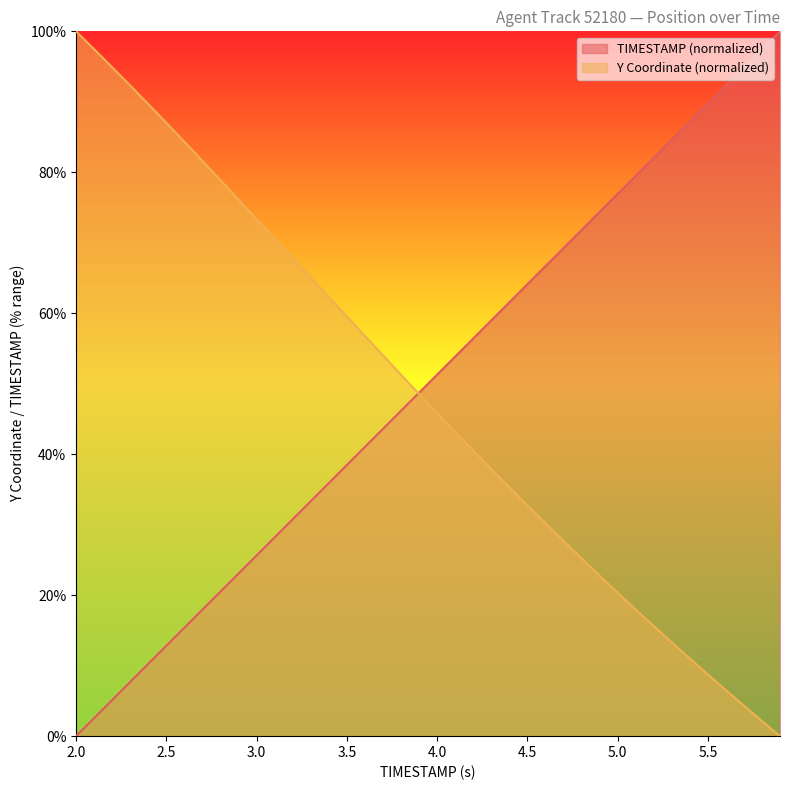

Reading left to right, what are all the values shown in this chart?

TIMESTAMP: 0.0	2.6	5.1	7.7	10.3	12.8	15.4	17.9	20.5	23.1	25.6	28.2	30.8	33.3	35.9	38.5	41.0	43.6	46.2	48.7	51.3	53.8	56.4	59.0	61.5	64.1	66.7	69.2	71.8	74.4	76.9	79.5	82.1	84.6	87.2	89.7	92.3	94.9	97.4	100.0
Y: 100.0	97.5	94.9	92.3	89.7	87.0	84.3	81.6	78.9	76.1	73.4	70.6	67.8	65.1	62.3	59.6	56.8	54.0	51.3	48.5	45.8	43.2	40.5	37.9	35.3	32.8	30.2	27.7	25.2	22.8	20.4	18.0	15.6	13.3	11.0	8.8	6.5	4.3	2.2	0.0